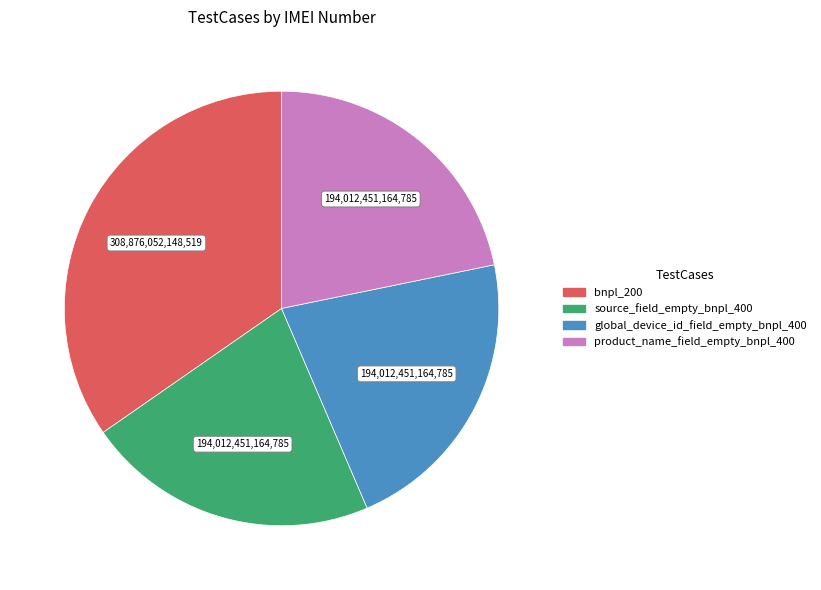

How many segments does this pie chart have?

4